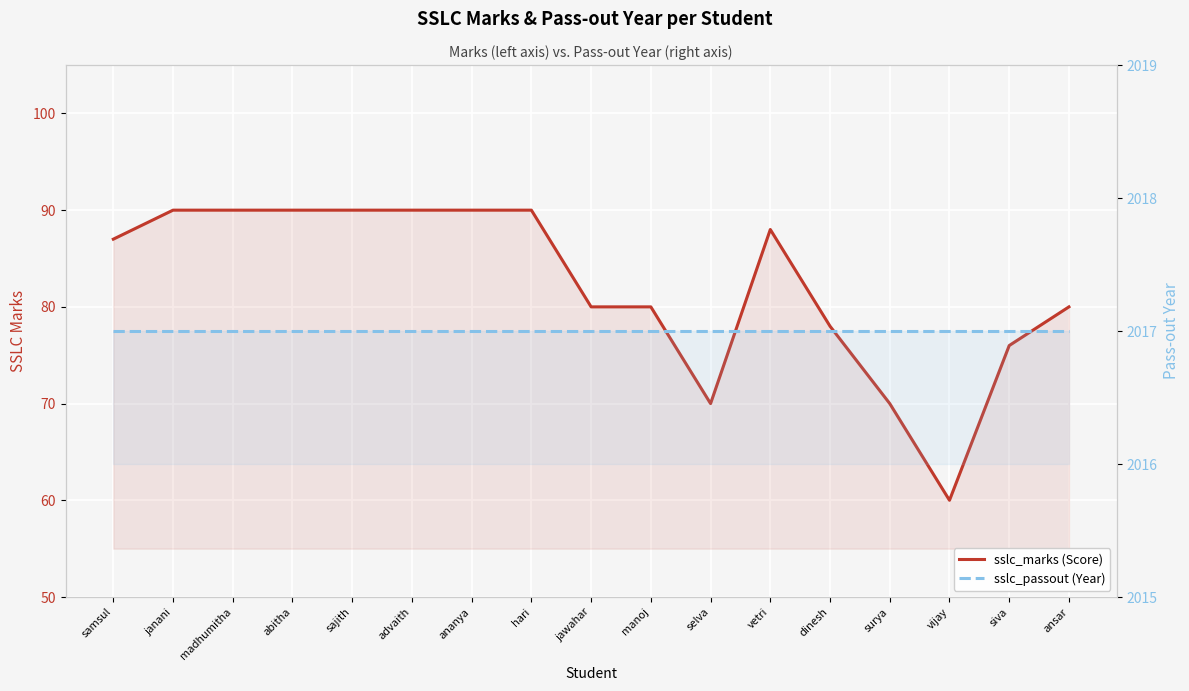

Rank the series at jawahar from highest to lowest value.

sslc_passout (Year), sslc_marks (Score)